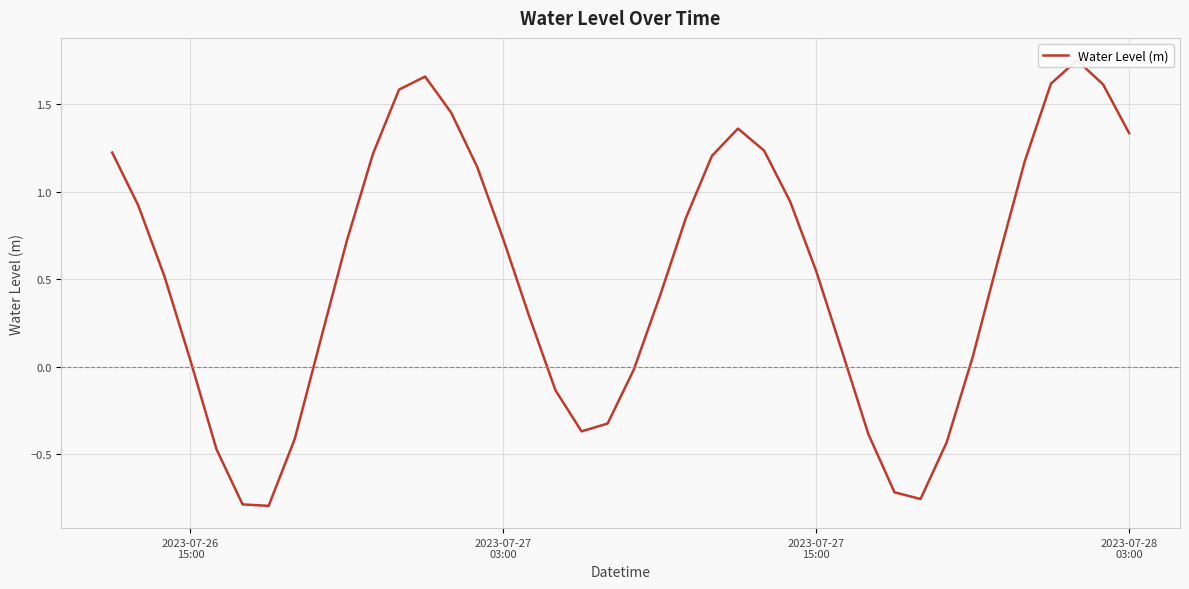

How many lines are shown in the chart?

1